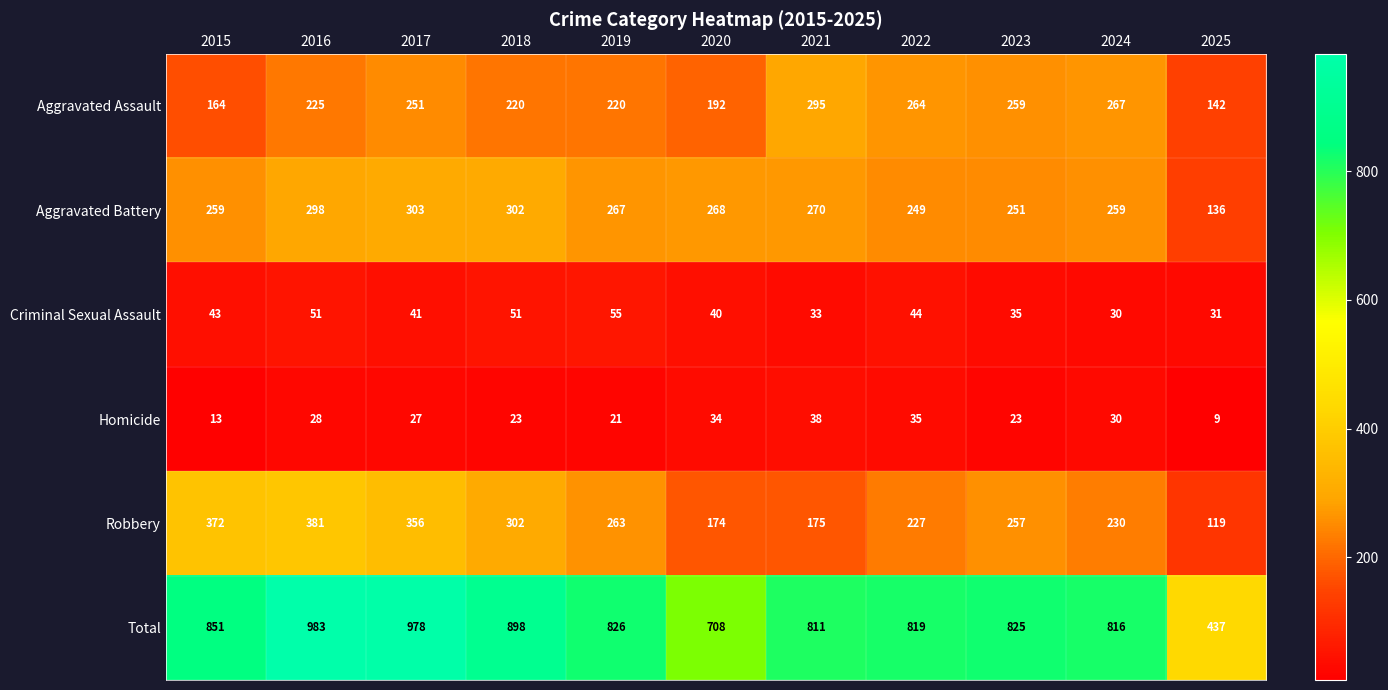

What is the greatest value displayed?

983